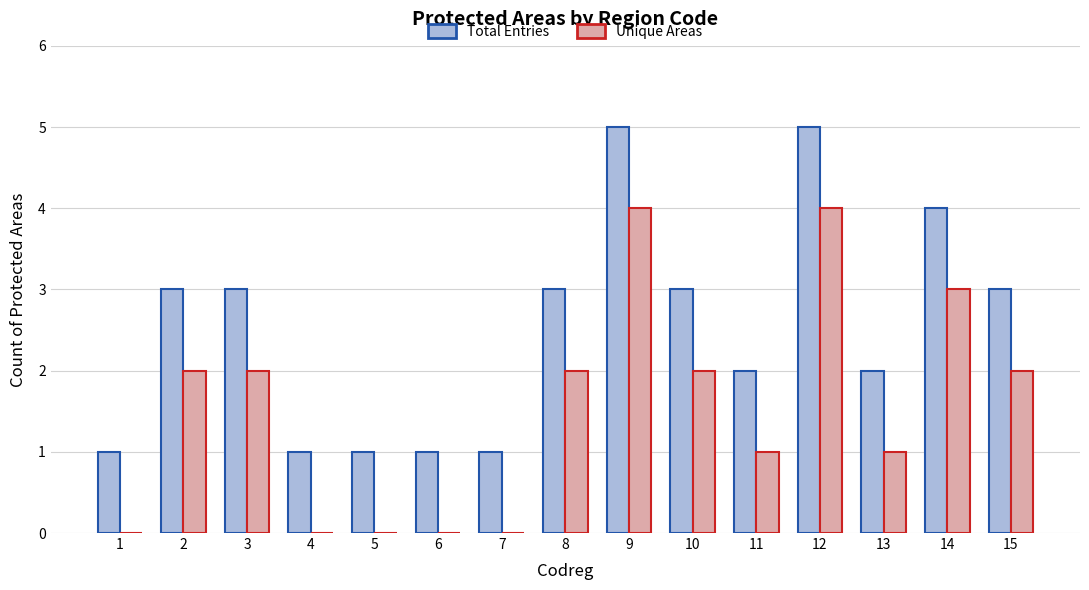

How many groups of bars are there?

15